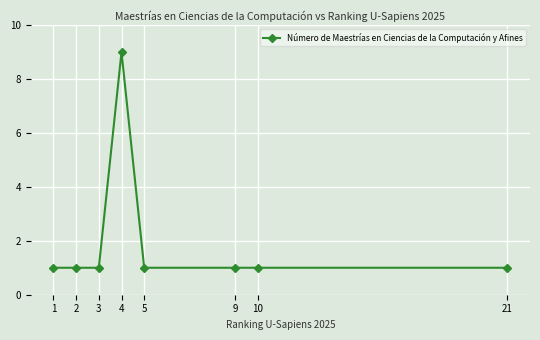

Reading right to left, list all the values displayed in this chart.

1	1	1	1	9	1	1	1